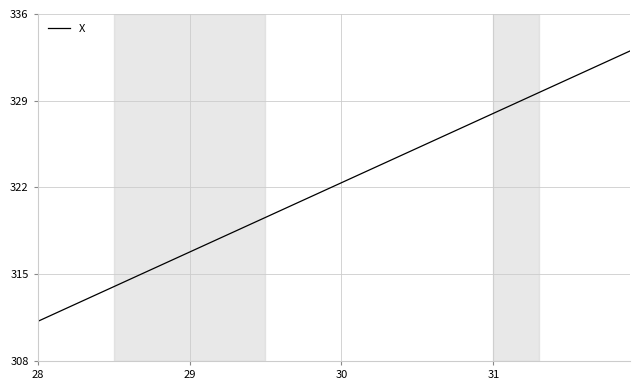

What is the smallest value displayed?

311.2